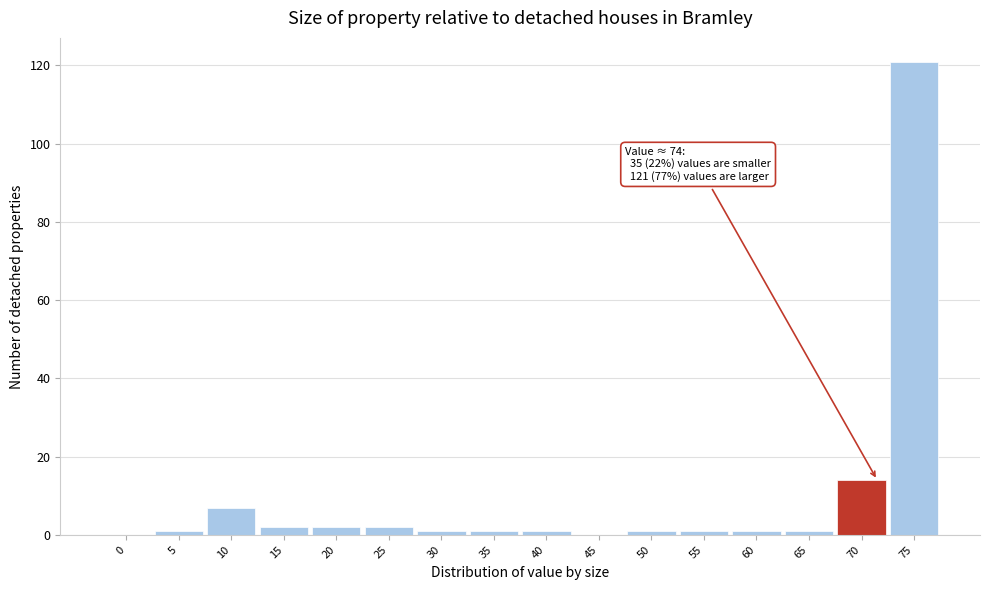

Reading left to right, extract all data points from this chart.

0=0	5=1	10=7	15=2	20=2	25=2	30=1	35=1	40=1	45=0	50=1	55=1	60=1	65=1	70=14	75=121